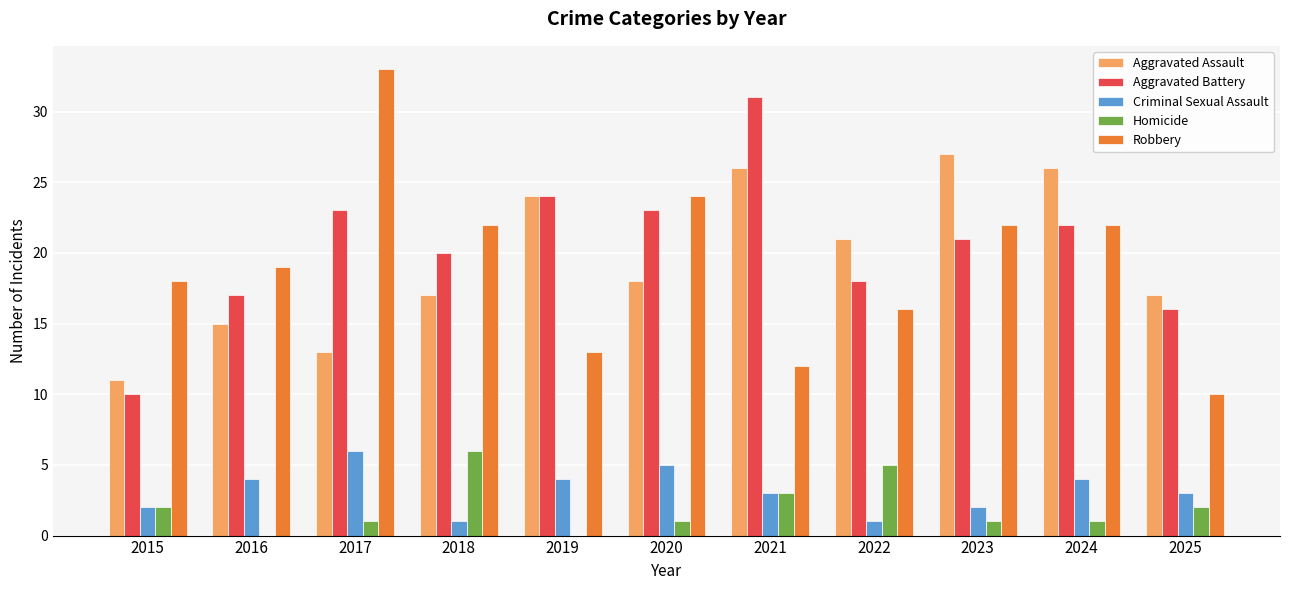

What is the total value across all series at 2016?

55